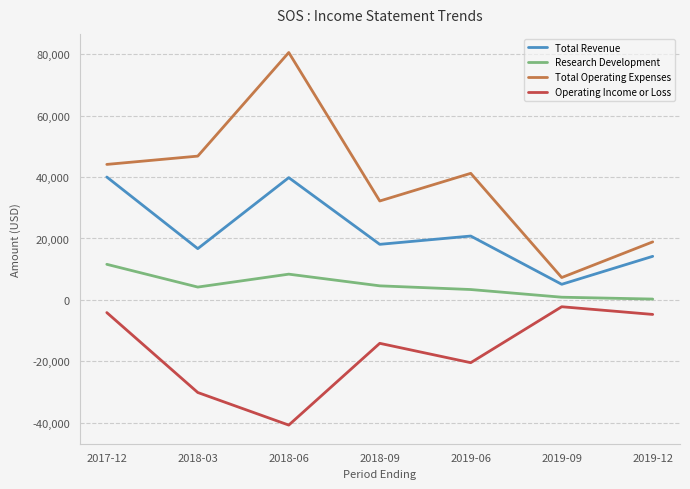

Rank the series by their maximum value, from lowest to highest.

Operating Income or Loss, Research Development, Total Revenue, Total Operating Expenses